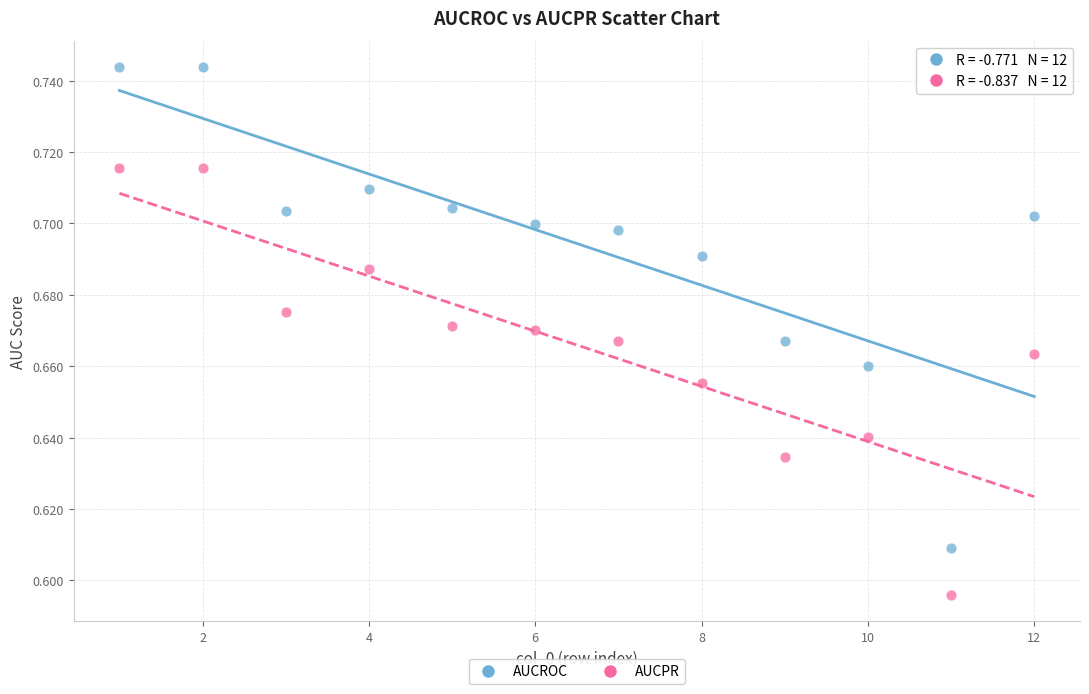

Across all data points, what is the range of X values (max minus min)?

11.0